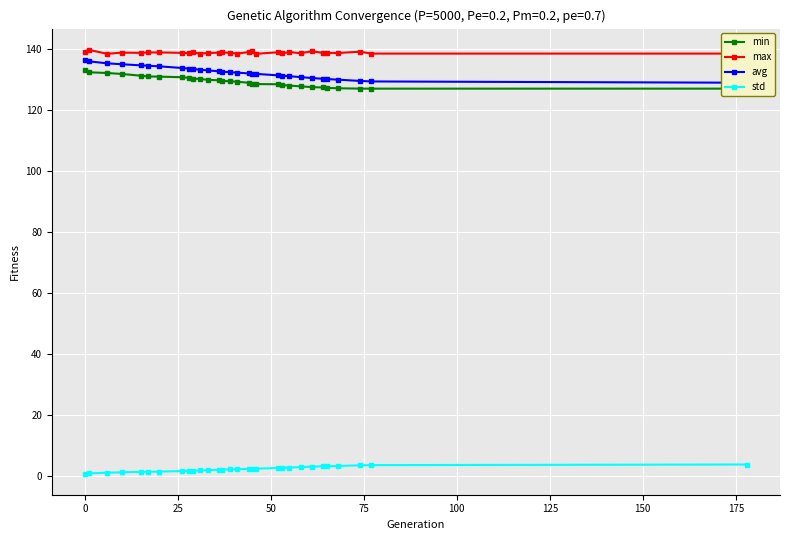

True or false: std and avg cross at least once.

False